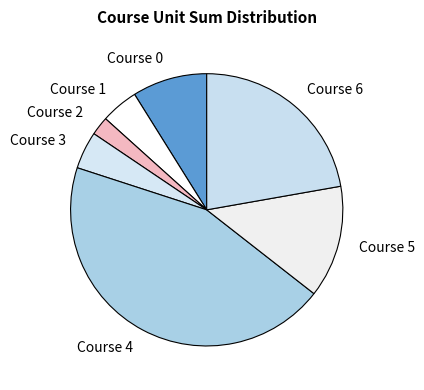

Combined, do Course 2 and Course 4 account for over 50%?

No